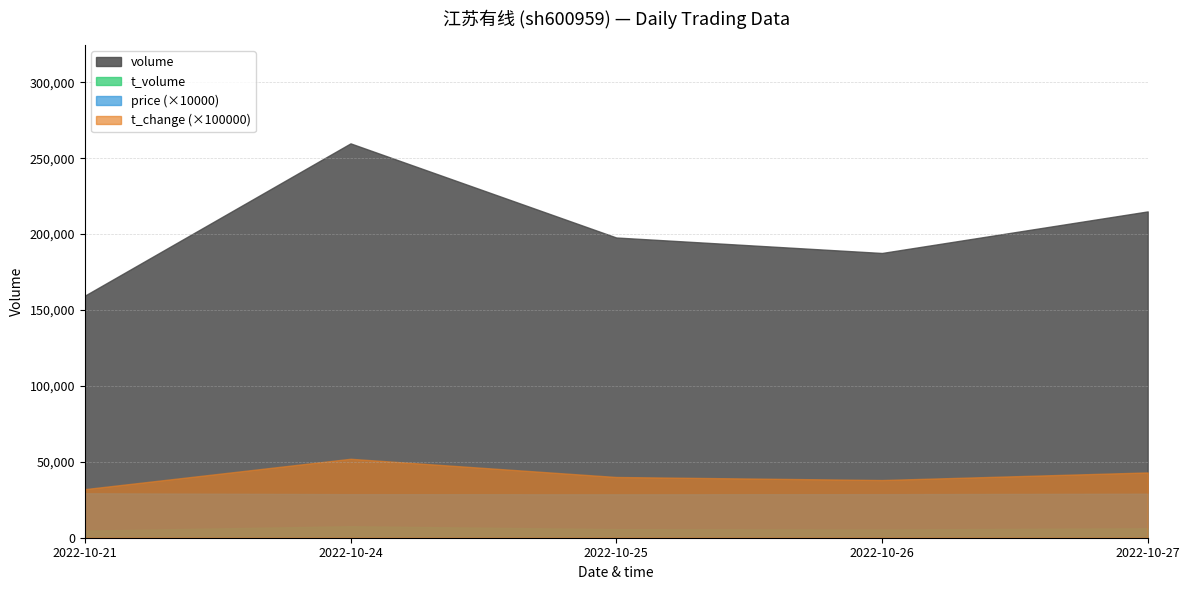

Count the volume values in the range 187551 to 214933.

3